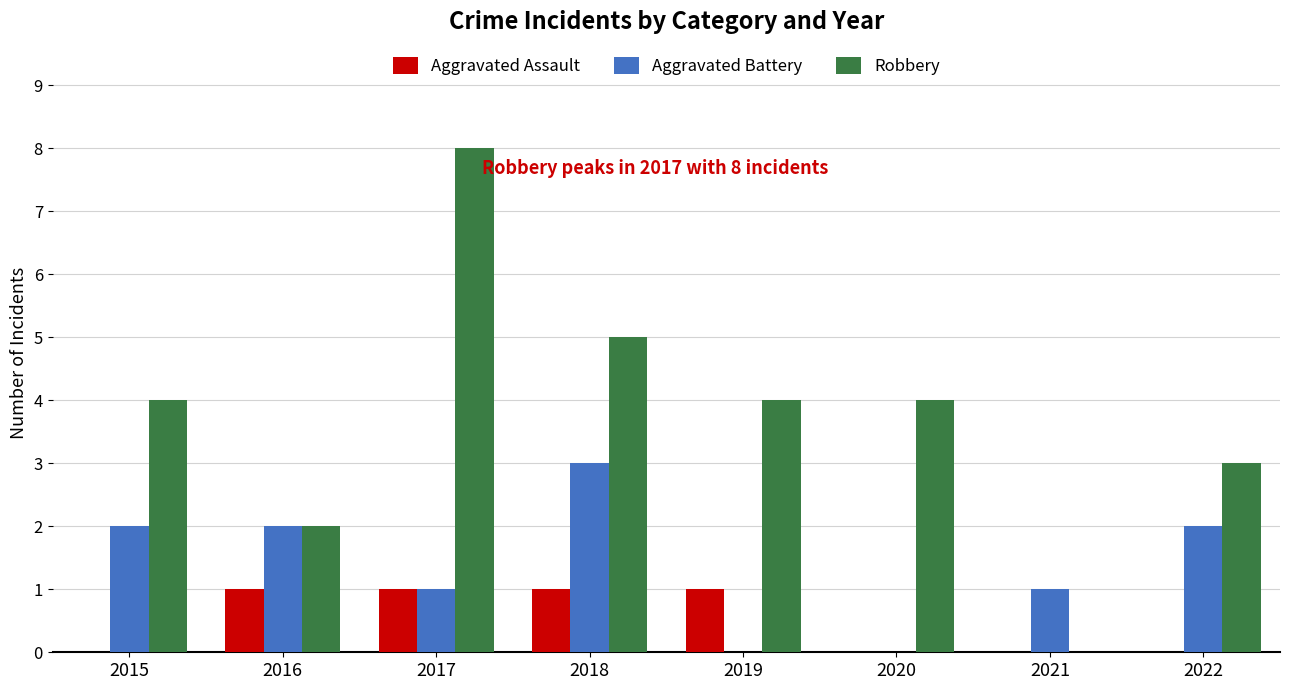

Reading left to right, extract all data points from this chart.

Aggravated Assault: 0	1	1	1	1	0	0	0
Aggravated Battery: 2	2	1	3	0	0	1	2
Robbery: 4	2	8	5	4	4	0	3